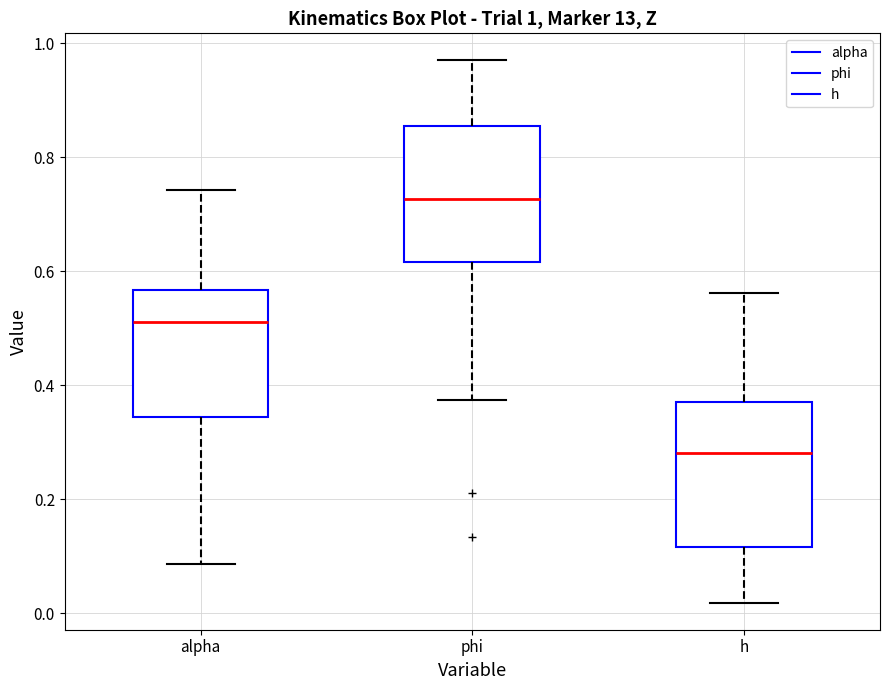

Which box's median line is the lowest?

h